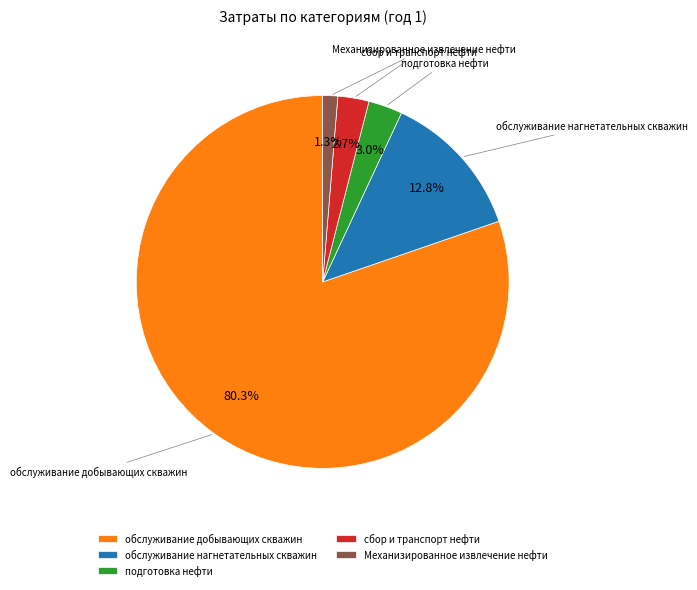

Which slice represents more than half of the pie?

обслуживание добывающих скважин